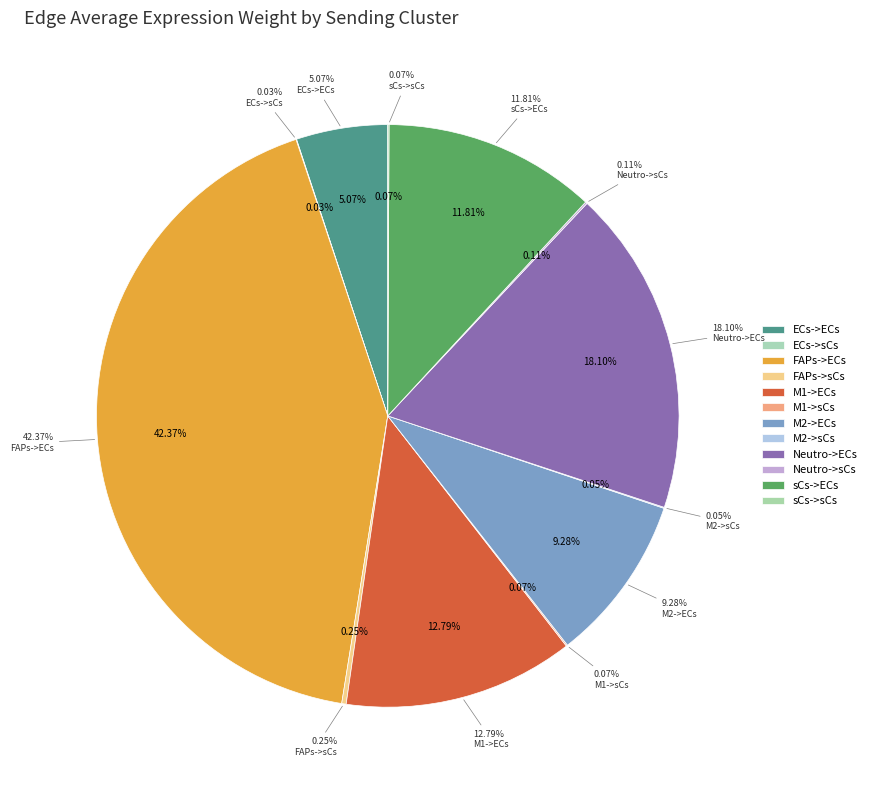

How many slices are in this pie chart?

12